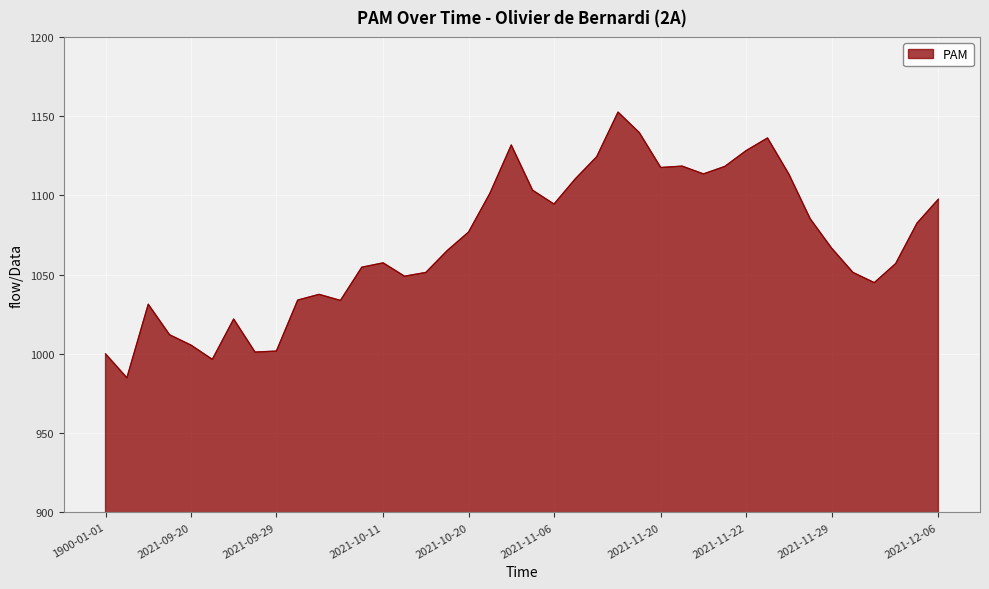

What is the difference between the second highest and minimum values?

154.6